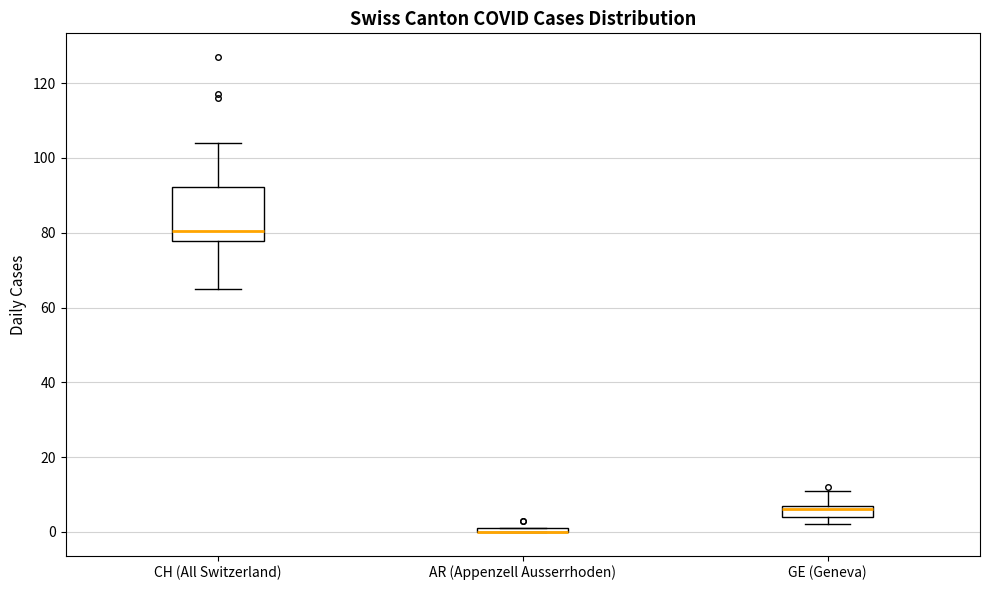

Where is the lower edge of the box for GE (Geneva) on the y-axis? The values are not printed on the chart, so give them approximately, as read against the axis.

4